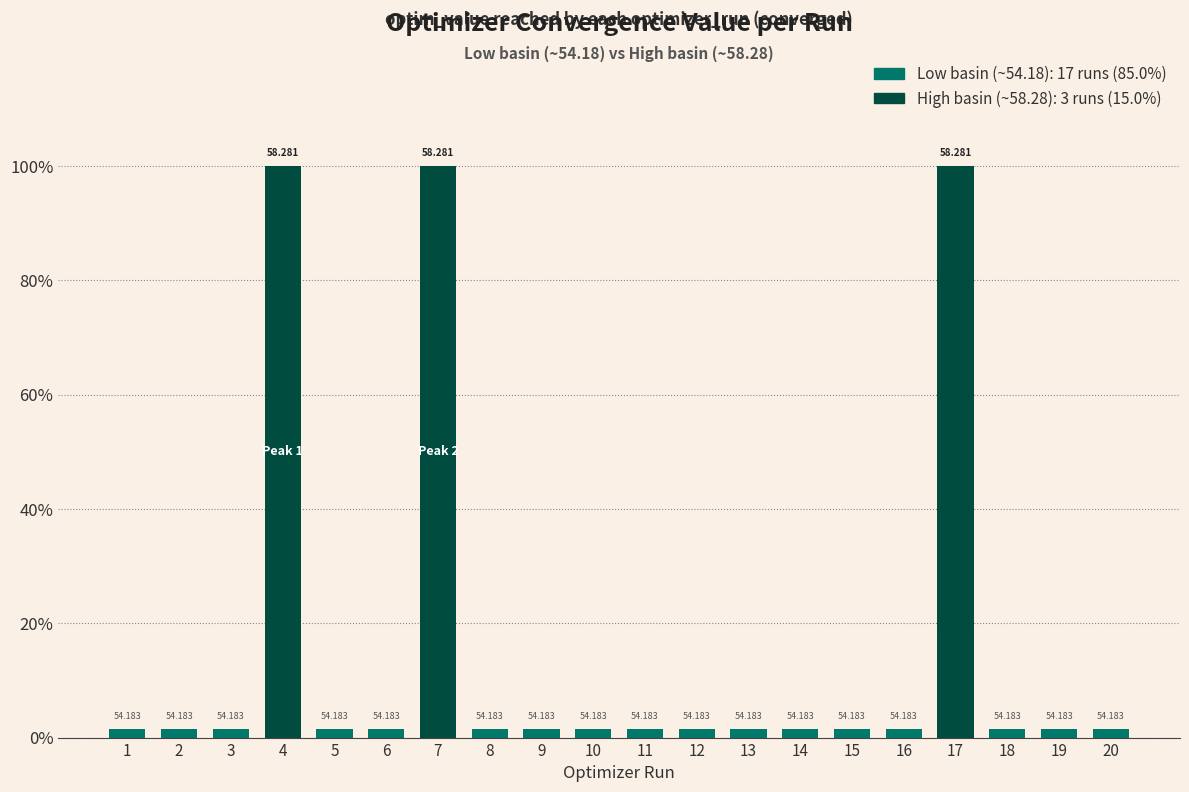

Reading left to right, what are all the values shown in this chart?

1=1.5	2=1.5	3=1.5	4=100.0	5=1.5	6=1.5	7=100.0	8=1.5	9=1.5	10=1.5	11=1.5	12=1.5	13=1.5	14=1.5	15=1.5	16=1.5	17=100.0	18=1.5	19=1.5	20=1.5